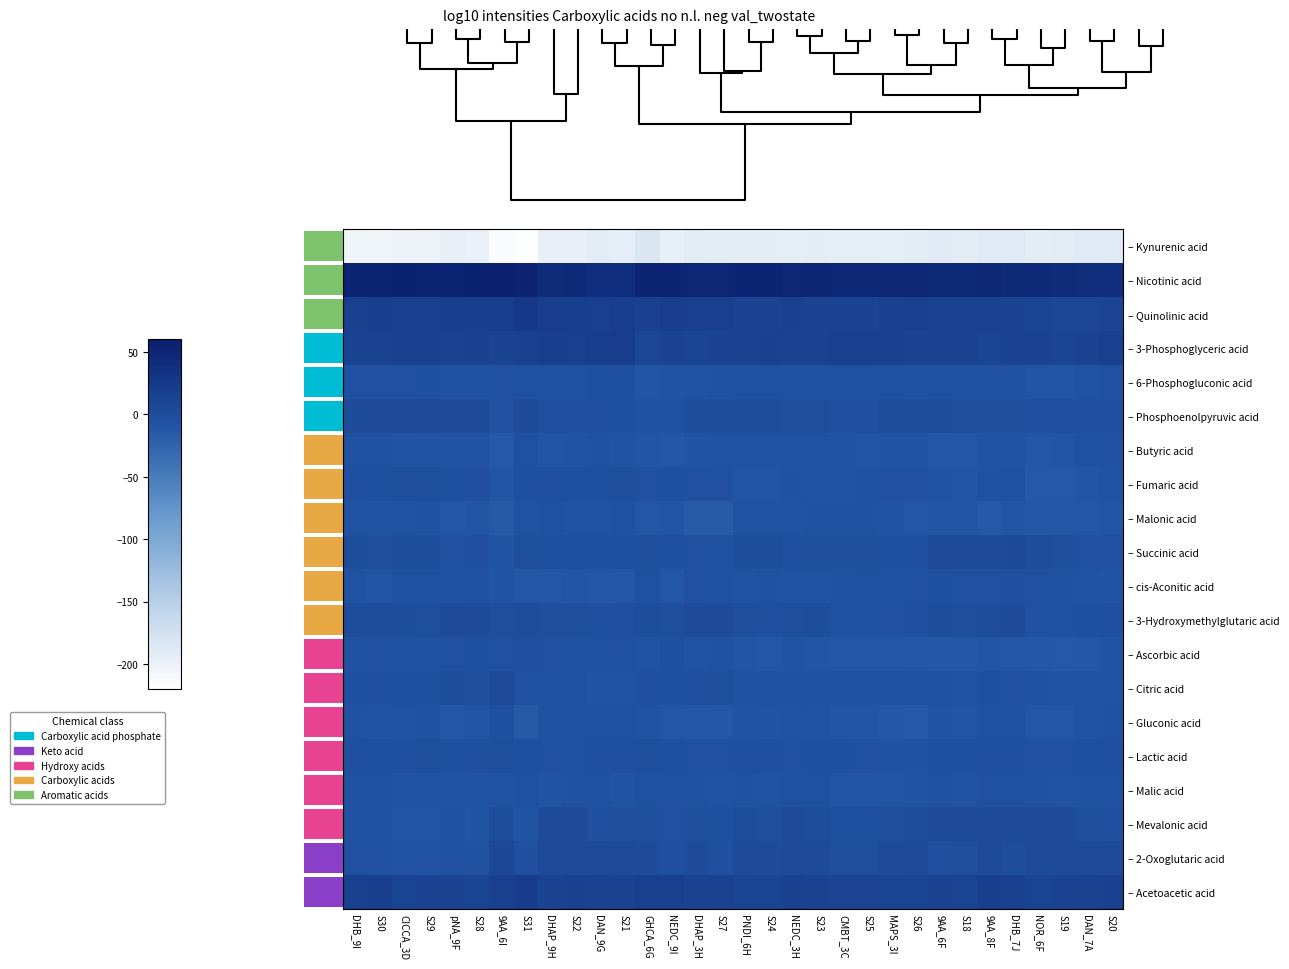

What is the difference between the second highest and minimum values in the – Ascorbic acid series?

10.5